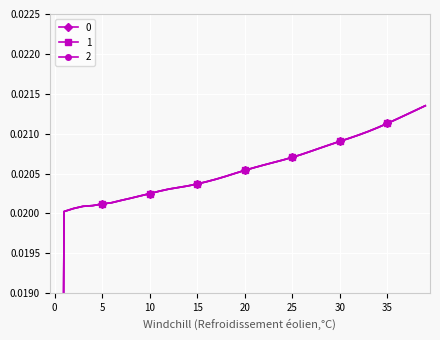

Which label corresponds to the largest value in the chart?

39